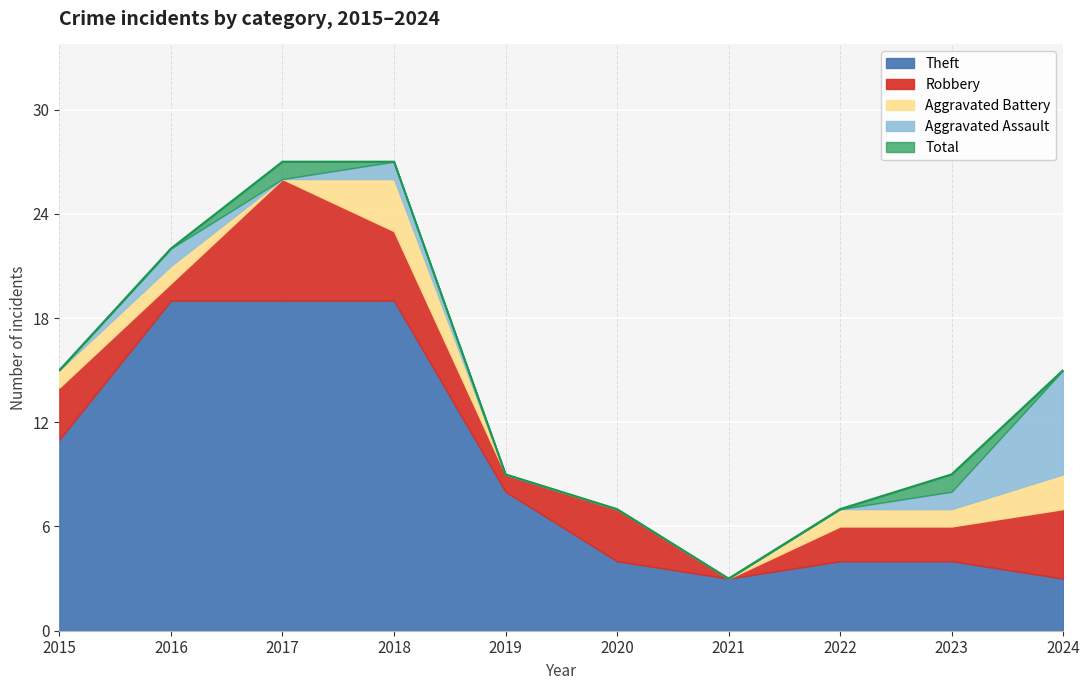

True or false: Aggravated Assault and Robbery cross at least once.

True